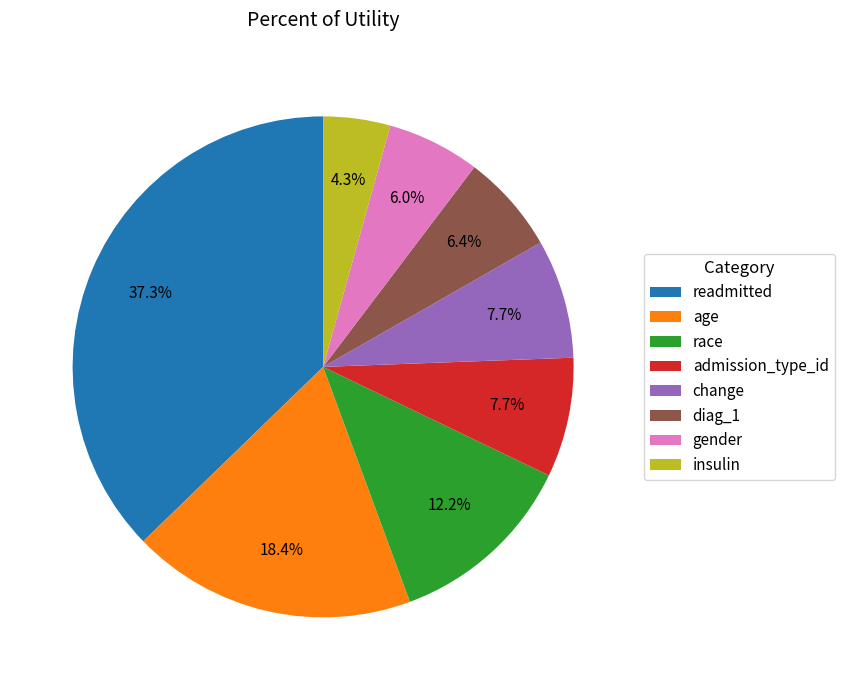

Which slice is the smallest?

insulin